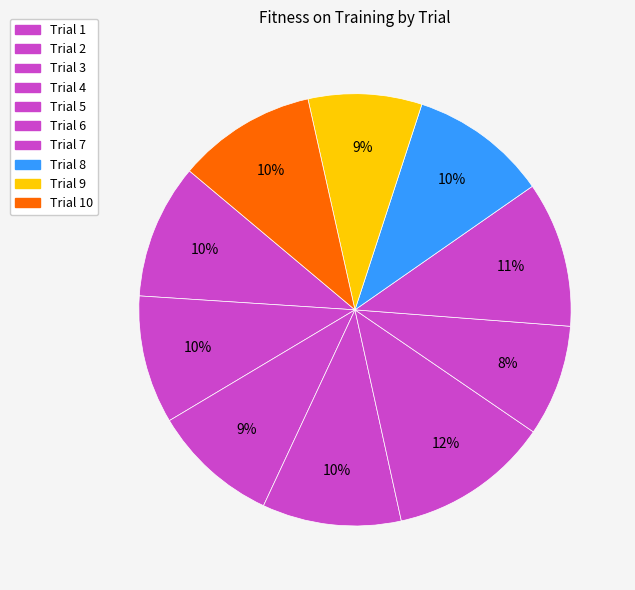

How many slices are in this pie chart?

10